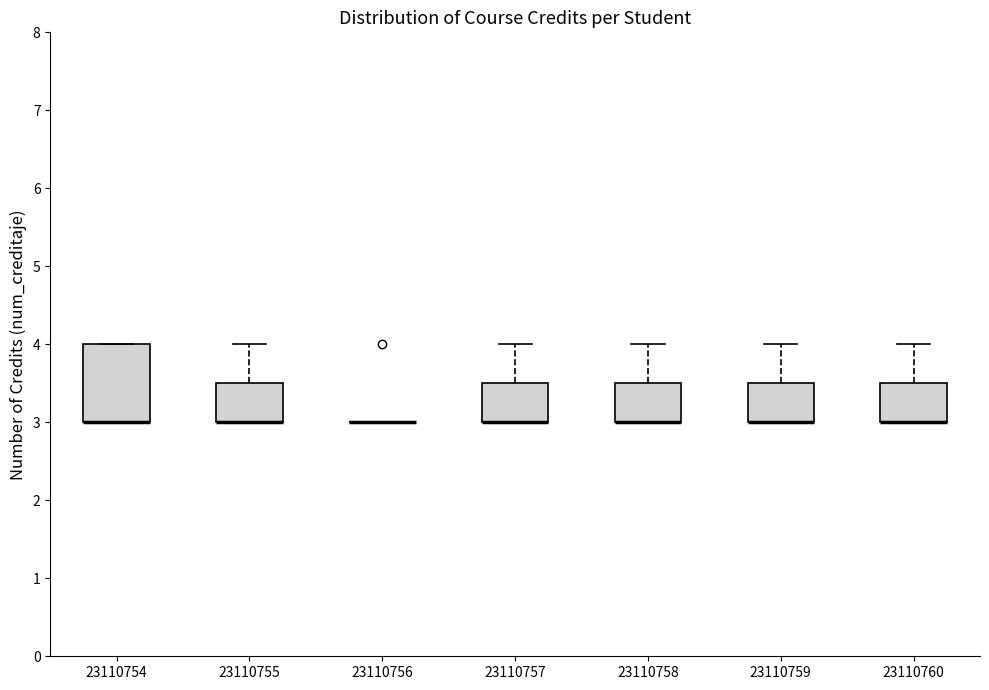

Reading left to right, transcribe this box plot: for each box, give where its median line is, the range the box spans, and where its two whiskers end, as read against the y-axis. The values are not printed on the chart, so give them approximately, as read against the axis.

23110754: median 3.0 (drawn on the box's lower edge), box 3.0 to 4.0, whiskers 3.0 to 4.0
23110755: median 3.0 (drawn on the box's lower edge), box 3.0 to 3.5, whiskers 3.0 to 4.0
23110756: box collapsed to a line at 3.0, whiskers 3.0 to 3.0
23110757: median 3.0 (drawn on the box's lower edge), box 3.0 to 3.5, whiskers 3.0 to 4.0
23110758: median 3.0 (drawn on the box's lower edge), box 3.0 to 3.5, whiskers 3.0 to 4.0
23110759: median 3.0 (drawn on the box's lower edge), box 3.0 to 3.5, whiskers 3.0 to 4.0
23110760: median 3.0 (drawn on the box's lower edge), box 3.0 to 3.5, whiskers 3.0 to 4.0